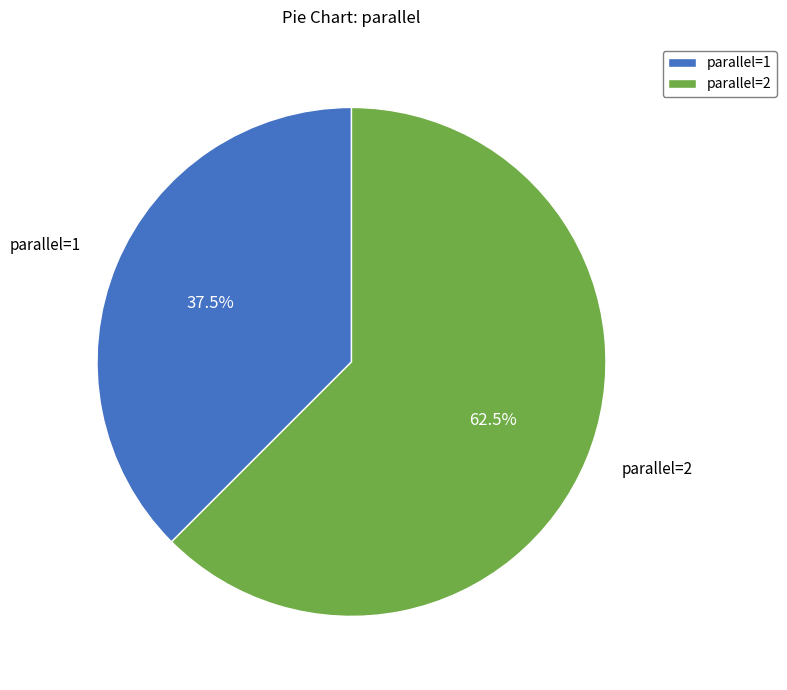

Approximately how many times larger is the value at parallel=2 compared to parallel=1?

1.7